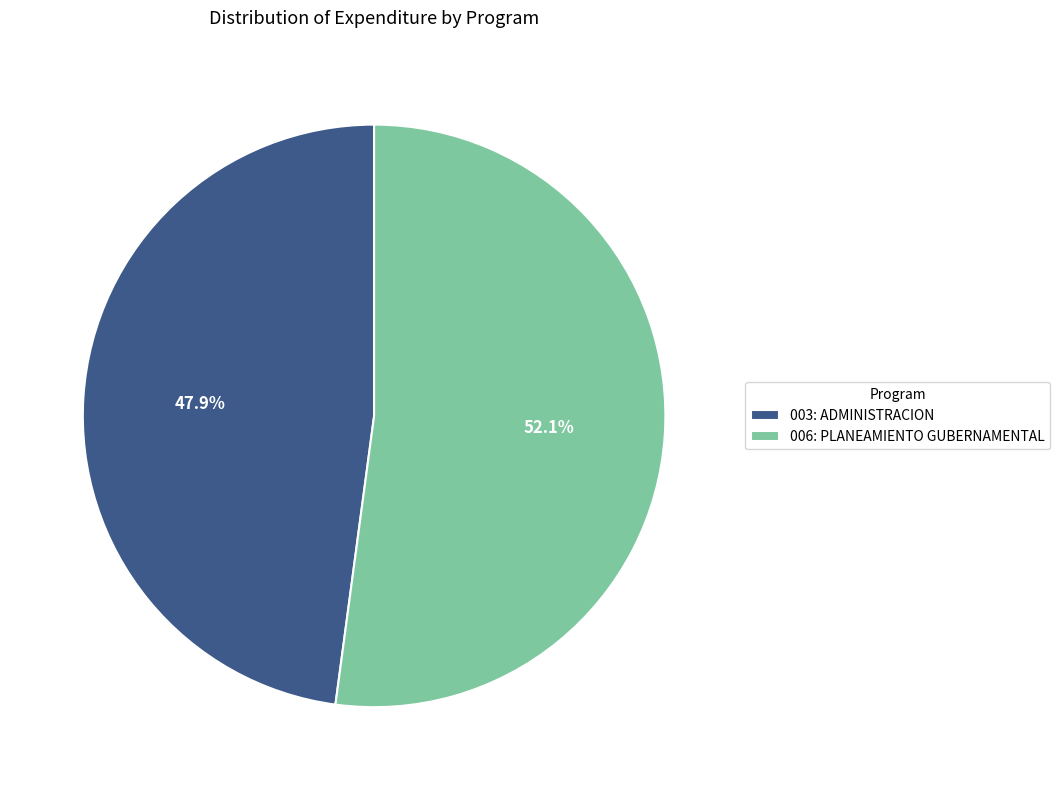

Approximately how many times larger is the value at 003: ADMINISTRACION compared to 006: PLANEAMIENTO GUBERNAMENTAL?

0.9